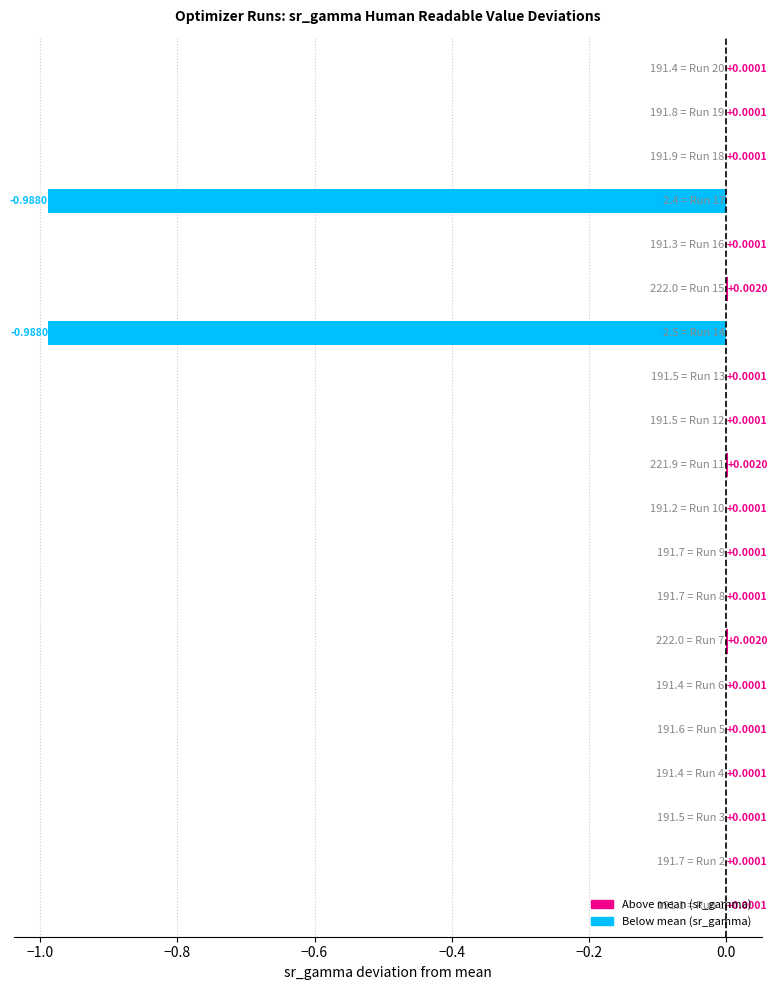

How many values are above zero?

18